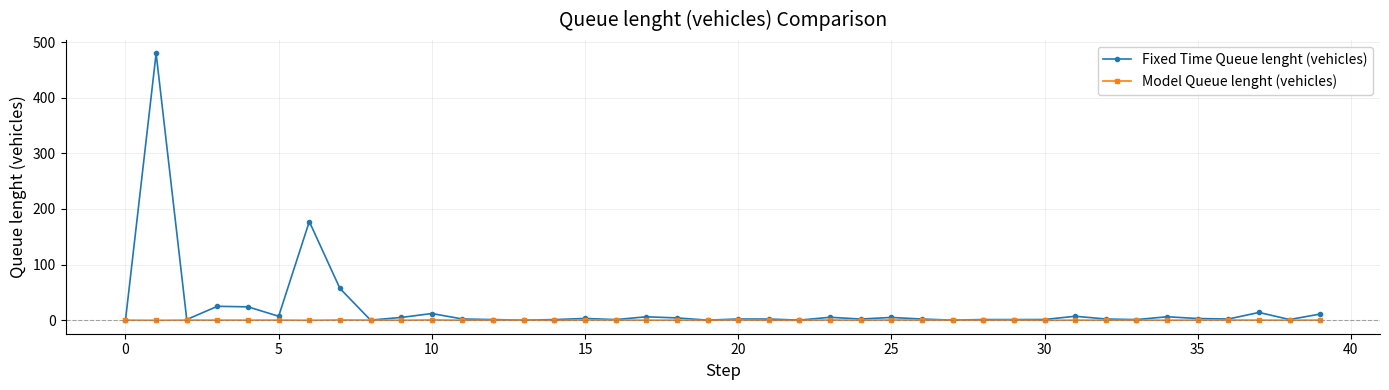

Which series has the largest total across all categories?

Fixed Time Queue lenght (vehicles)